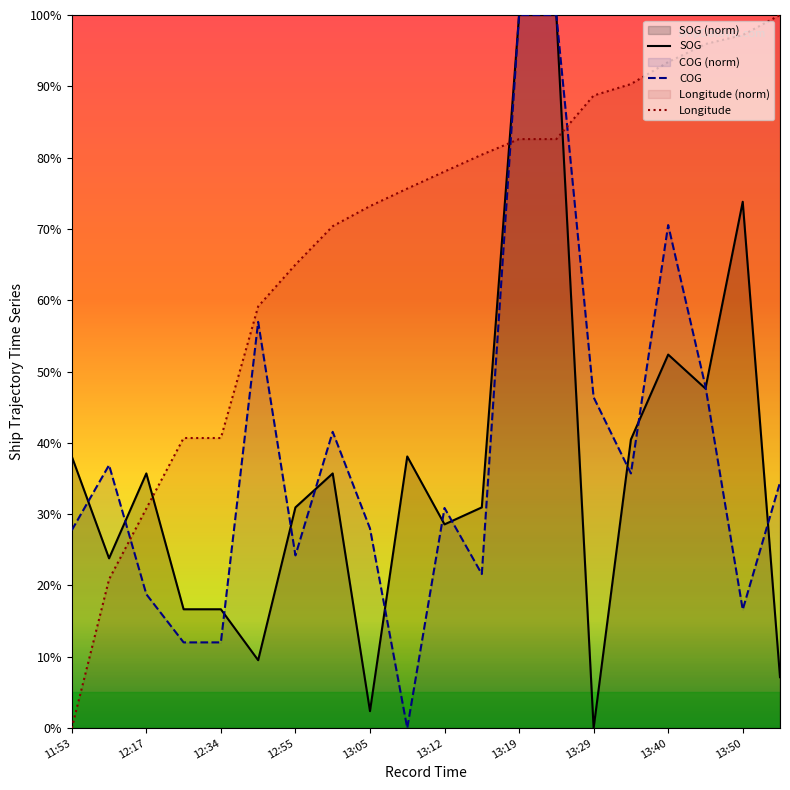

Which series has the widest spread of values?

SOG